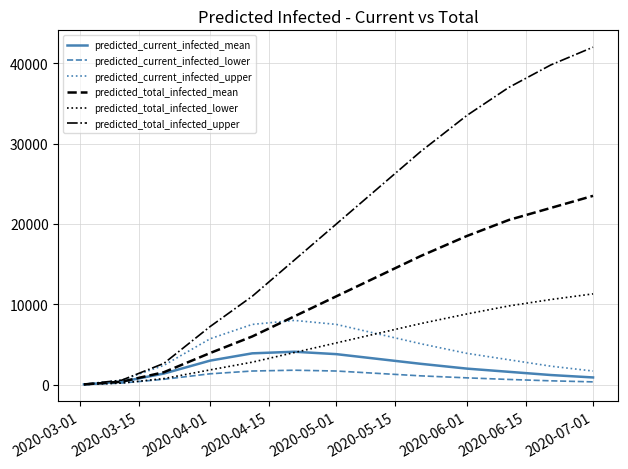

Rank the series by their maximum value, from lowest to highest.

predicted_current_infected_lower, predicted_current_infected_mean, predicted_current_infected_upper, predicted_total_infected_lower, predicted_total_infected_mean, predicted_total_infected_upper